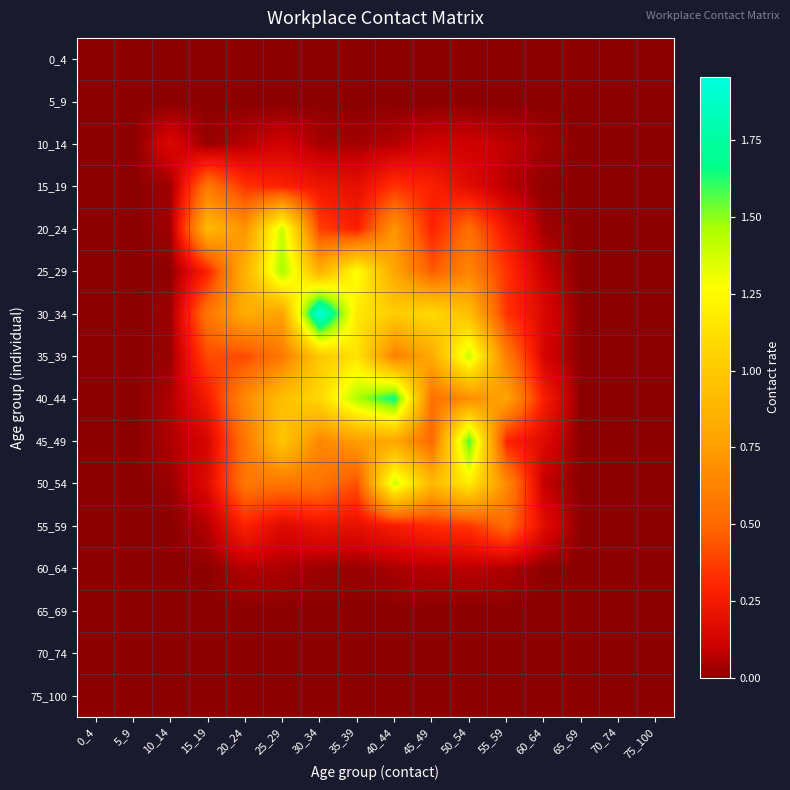

How many data points does each series have?

16